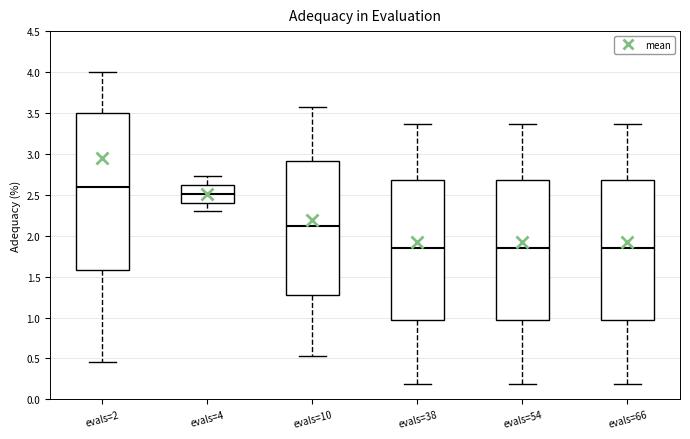

Where is the lower edge of the box for evals=4 on the y-axis? The values are not printed on the chart, so give them approximately, as read against the axis.

2.40